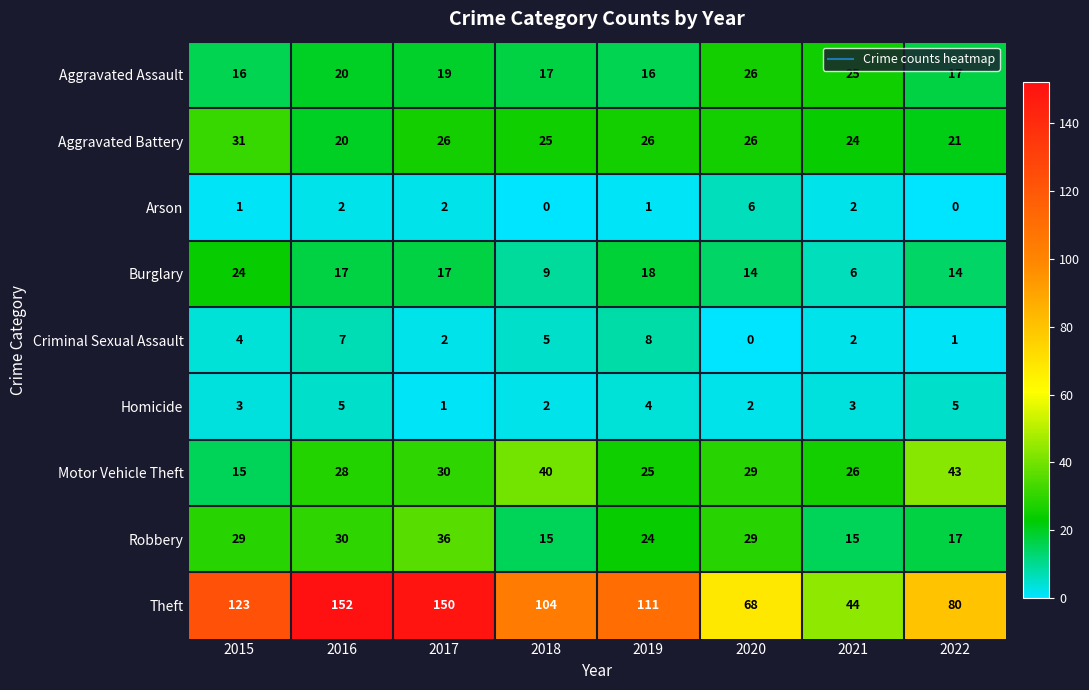

At which label does Aggravated Battery reach its minimum?

2016